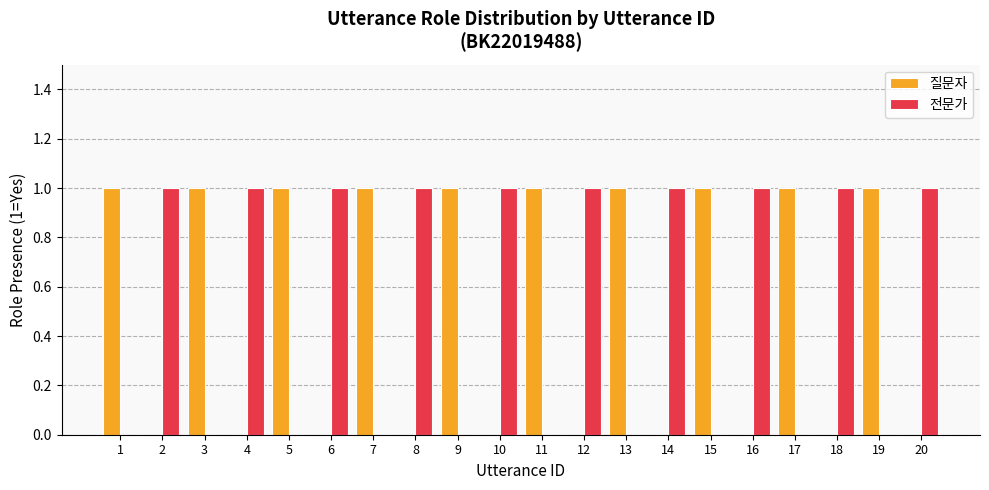

What is the sum of all 전문가 values?

10